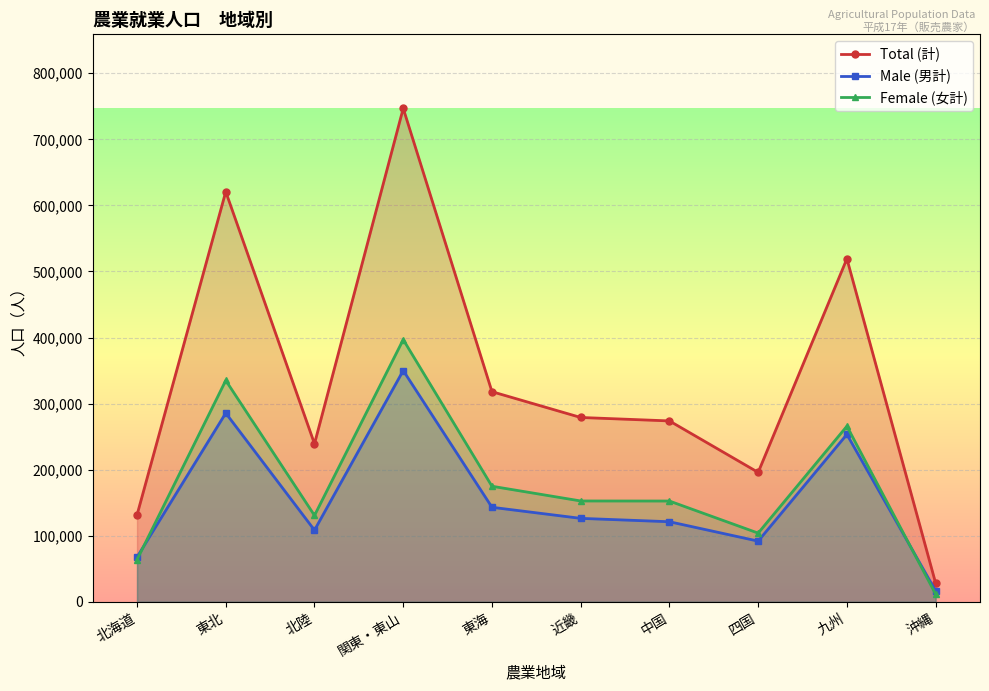

What is the spread (max minus min) of values at 近畿?

152677